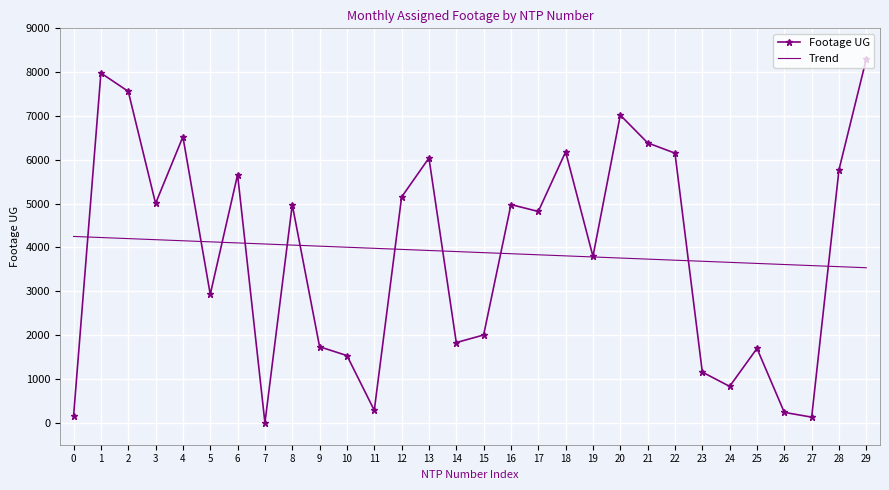

True or false: Footage UG has more than 2 points higher than both neighbors.

True